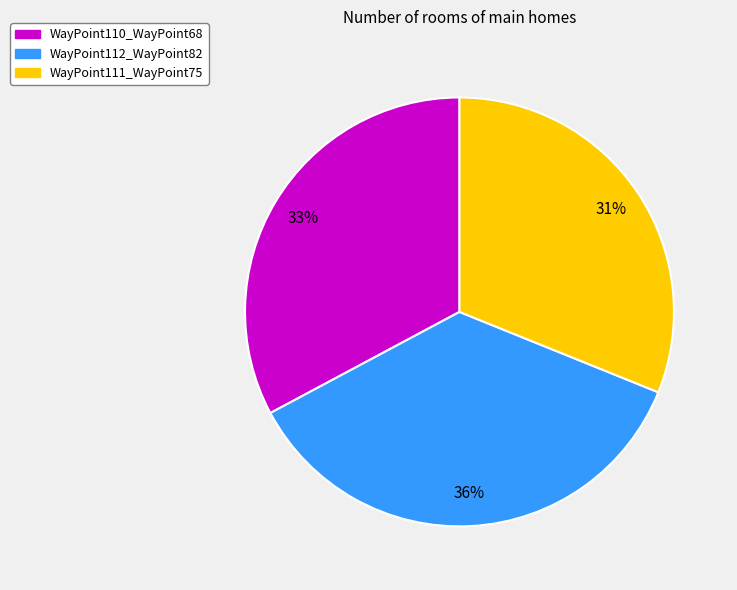

Rank the categories by value from lowest to highest.

WayPoint111_WayPoint75, WayPoint110_WayPoint68, WayPoint112_WayPoint82